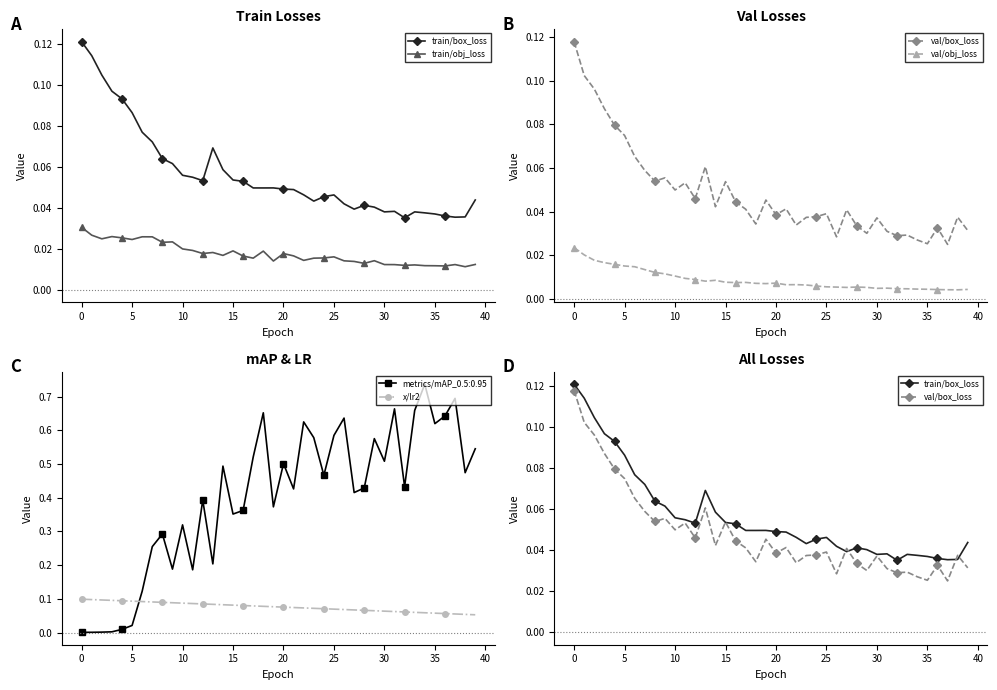

What is the value of the x/lr2 point at the 12th from the left?

0.1